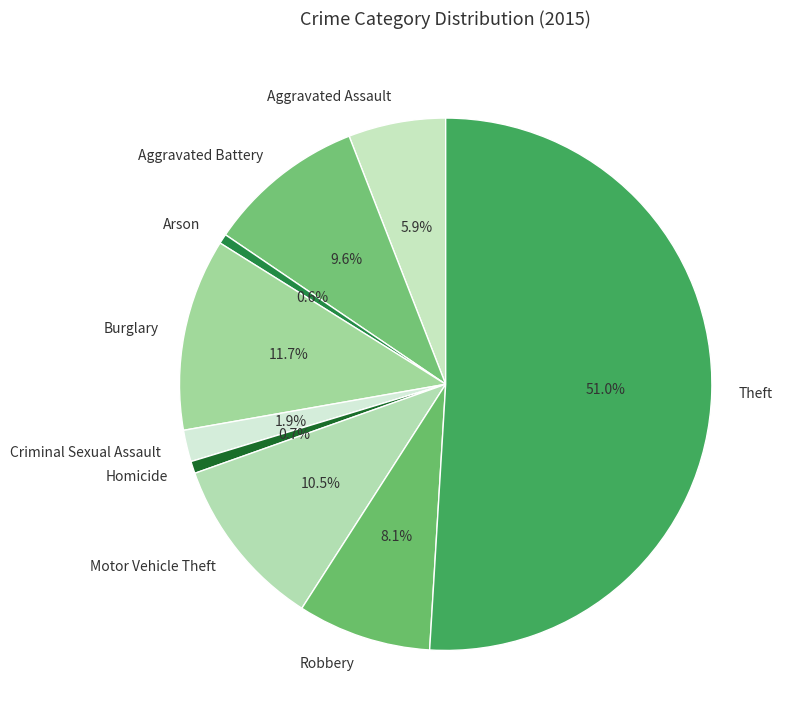

To the nearest percent, what portion does Aggravated Assault represent?

6%